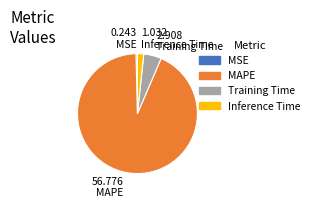

The MAPE slice represents 93% of the pie. True or false?

True